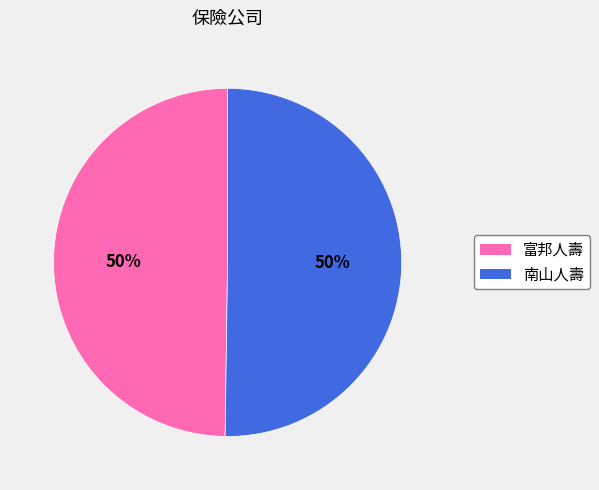

Combined, do 南山人壽 and 富邦人壽 account for over 50%?

Yes